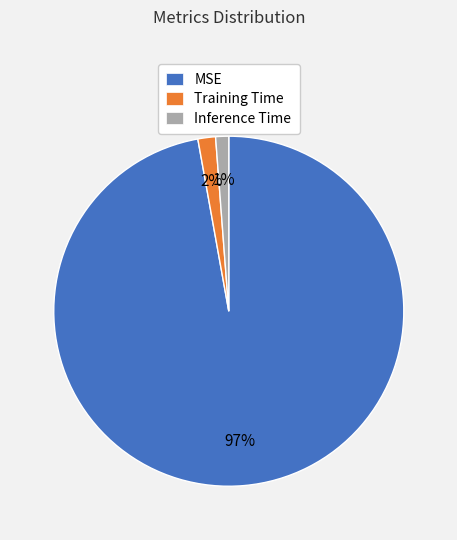

True or false: MSE accounts for 97% of the total.

True